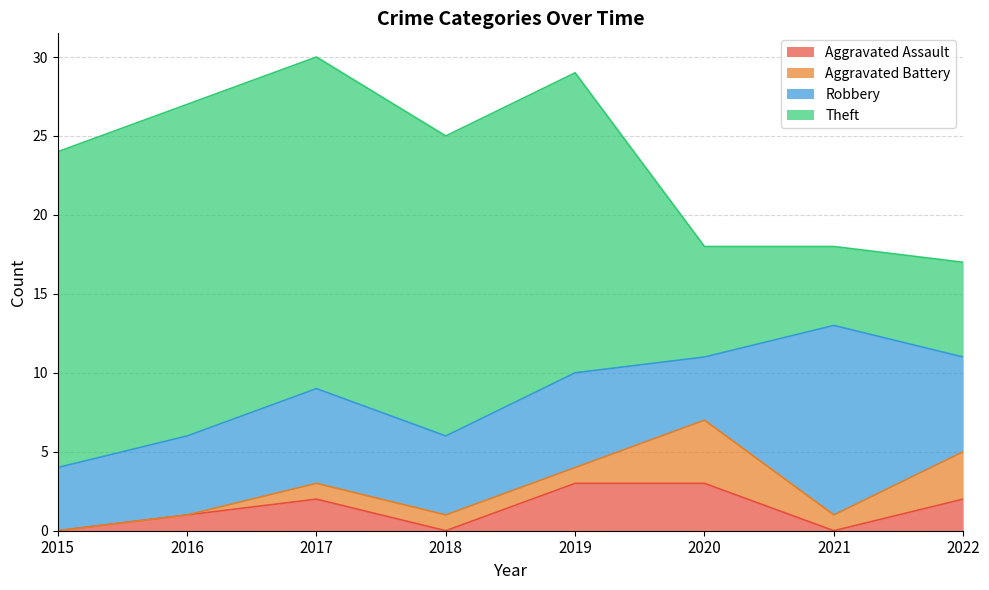

How many lines are shown in the chart?

4